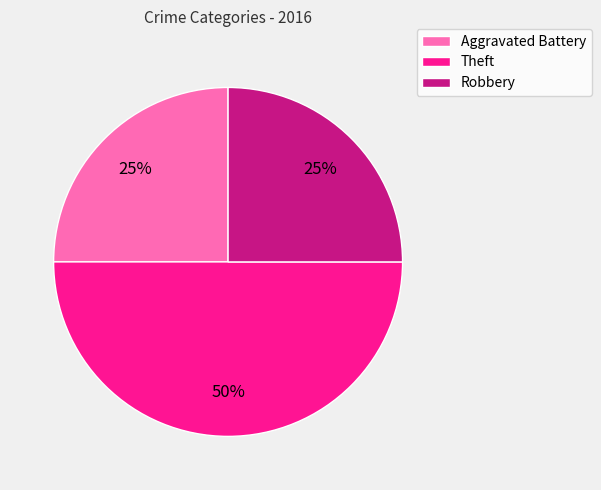

True or false: Theft accounts for 42% of the total.

False